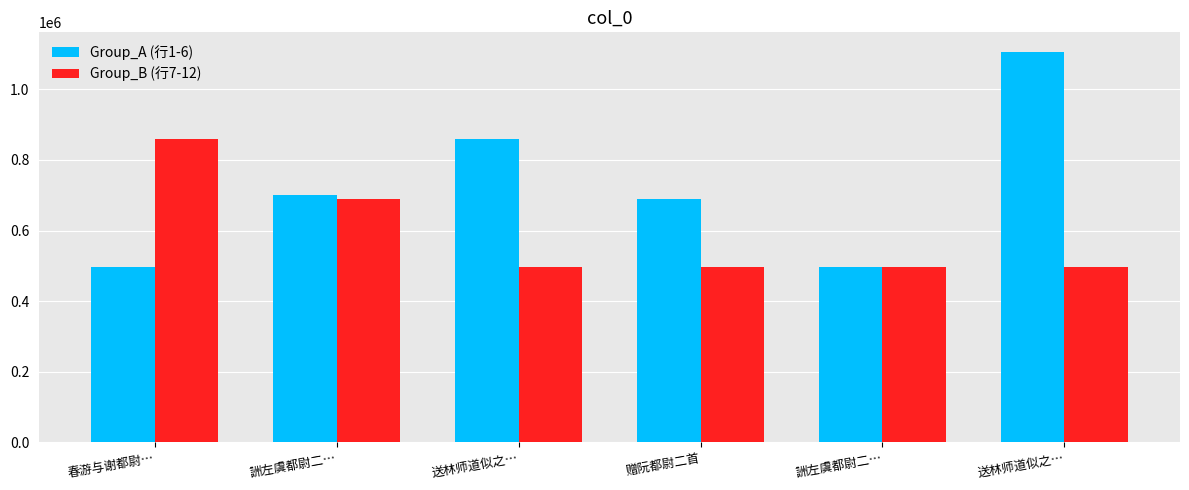

At which category is the sum across all series the highest?

送林师道似之…